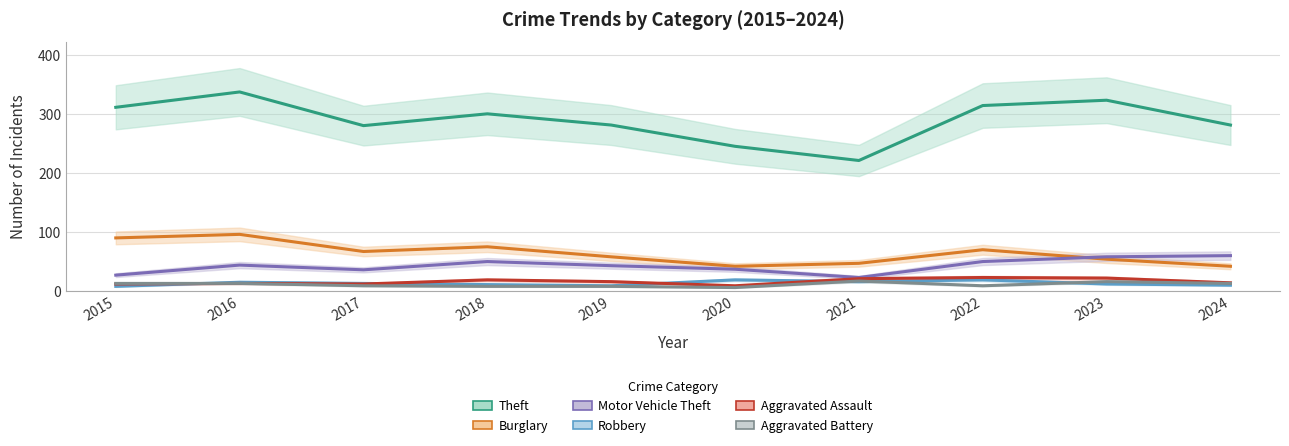

In Aggravated Battery, how many points are higher than both neighbors (excluding endpoints)?

2